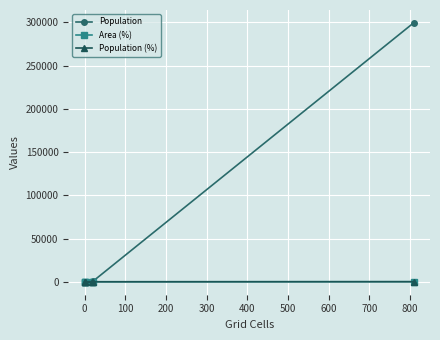

Which series has the largest range (max minus min)?

Population